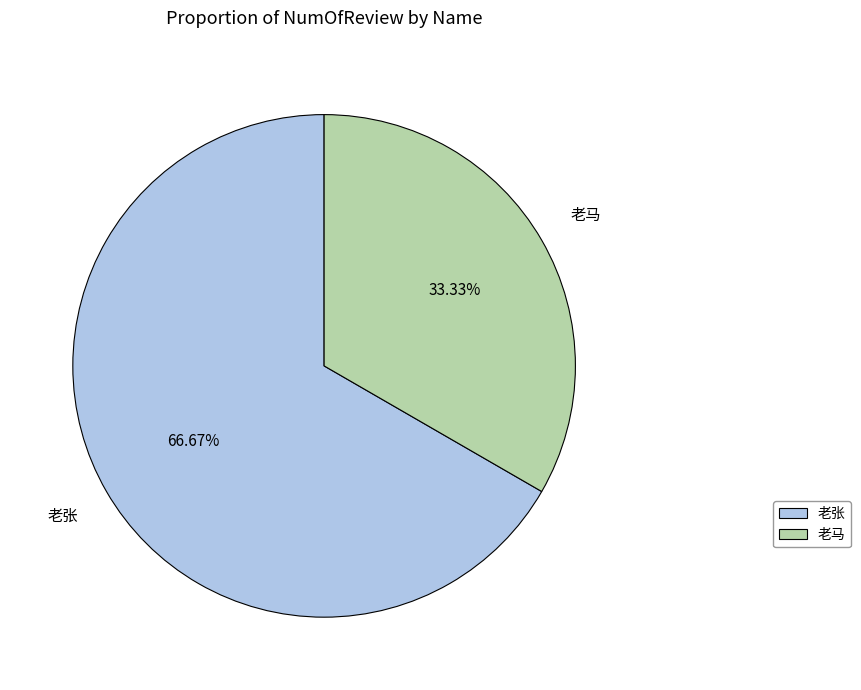

How many segments does this pie chart have?

2